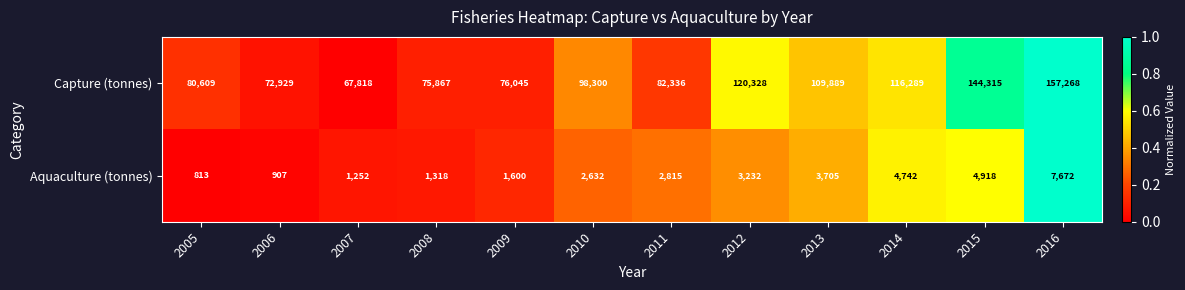

The value of Aquaculture (tonnes) at 2012 is 4983. True or false?

False